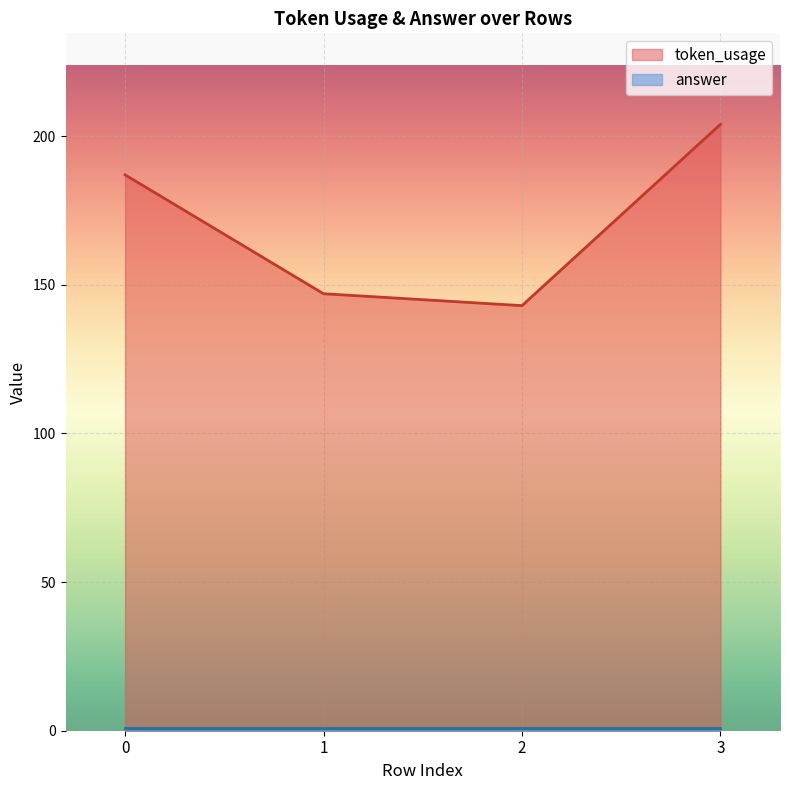

Reading left to right, list all the values displayed in this chart.

0=187	1=147	2=143	3=204